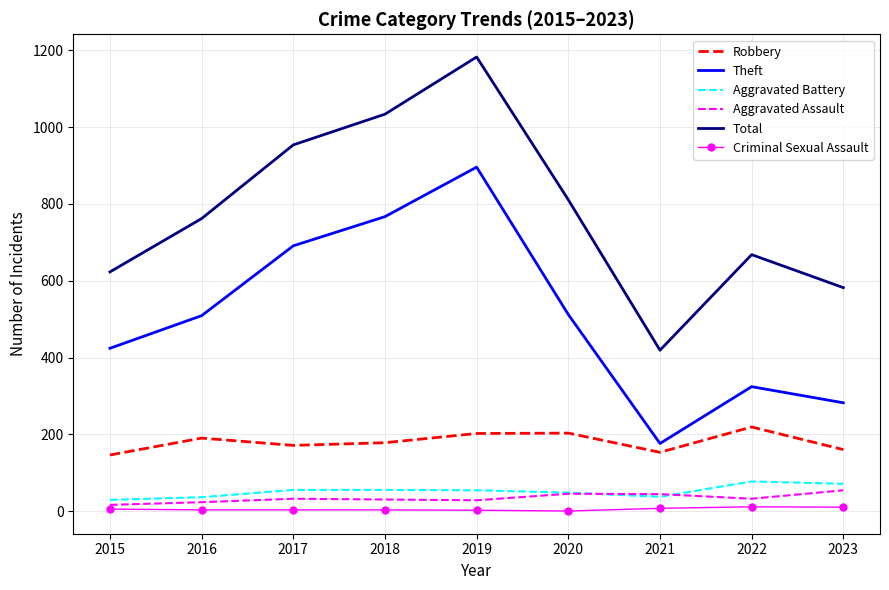

True or false: Total and Theft cross at least once.

False